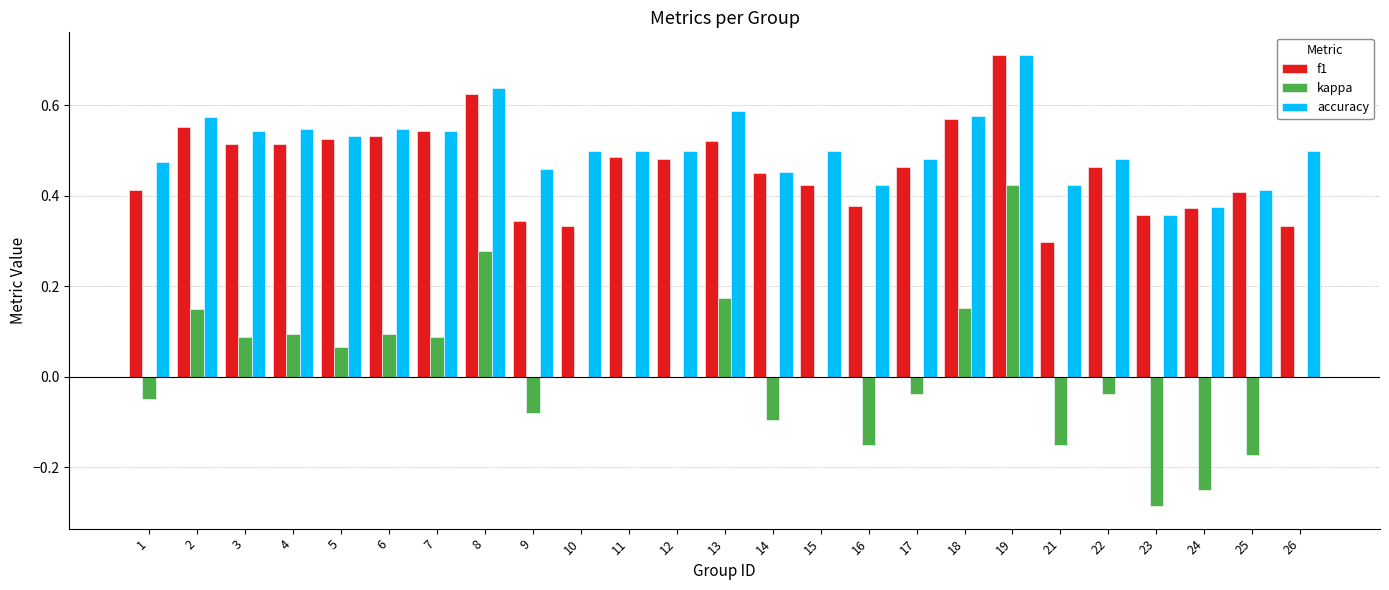

How many categories are shown in the chart?

25